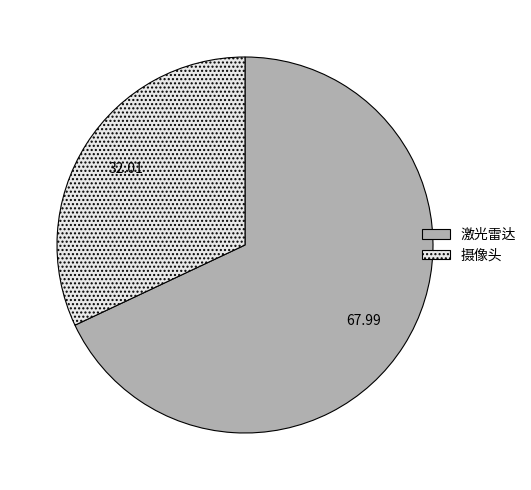

Which category has the biggest portion of the pie?

激光雷达